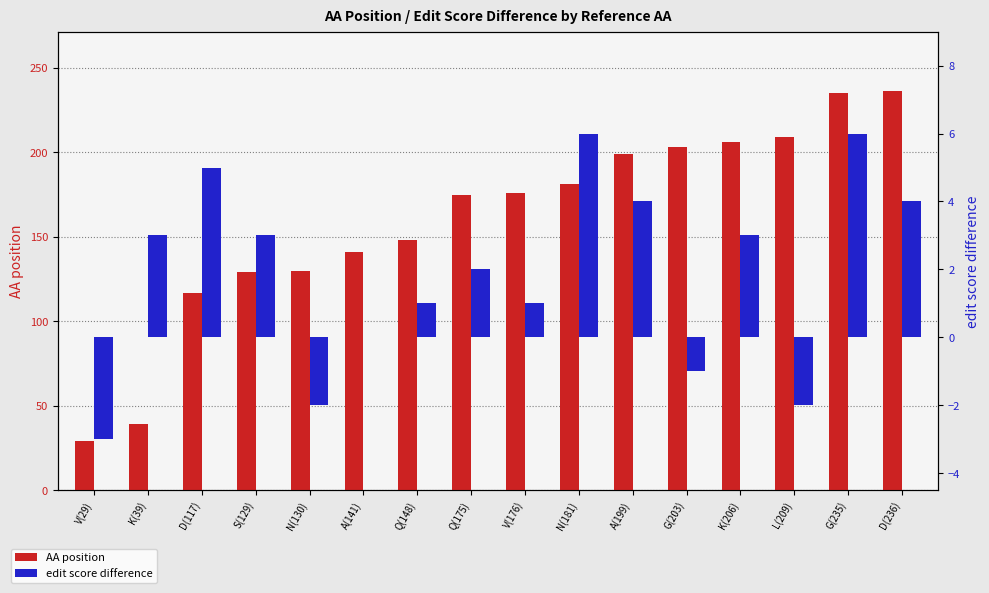

What is the difference between the second highest and minimum values in the edit score difference series?

9